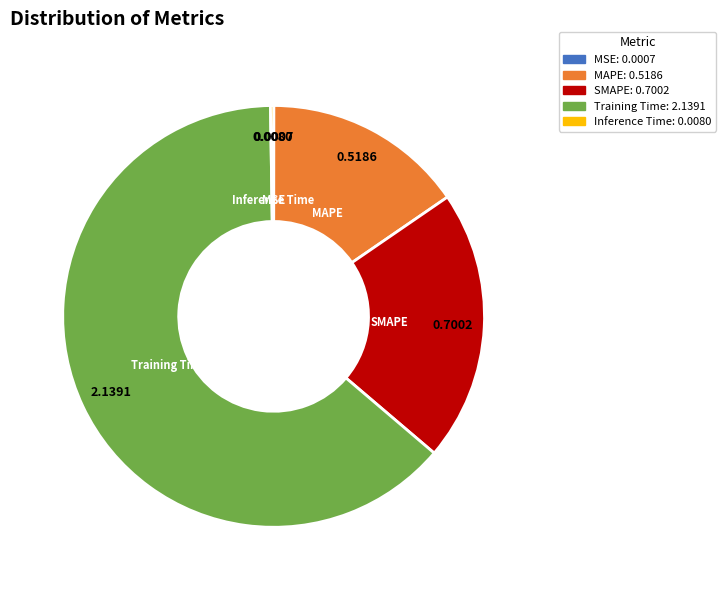

Does Training Time represent more than half of the total?

Yes